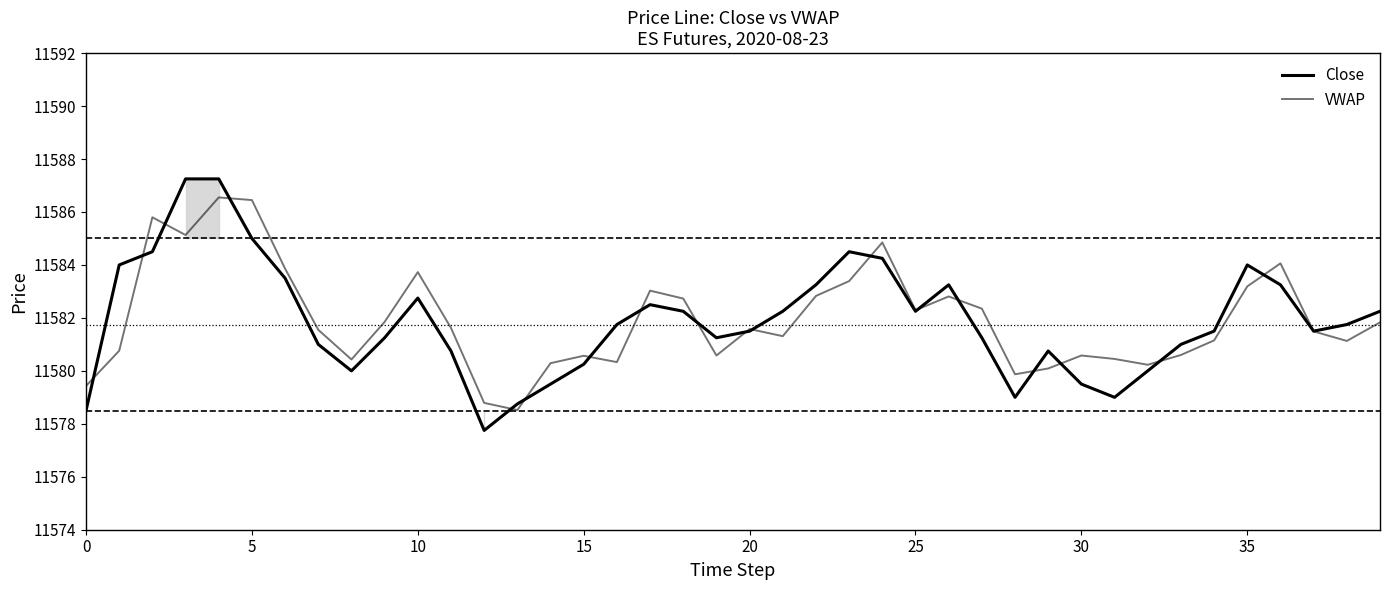

Rank the series by their maximum value, from lowest to highest.

VWAP, Close